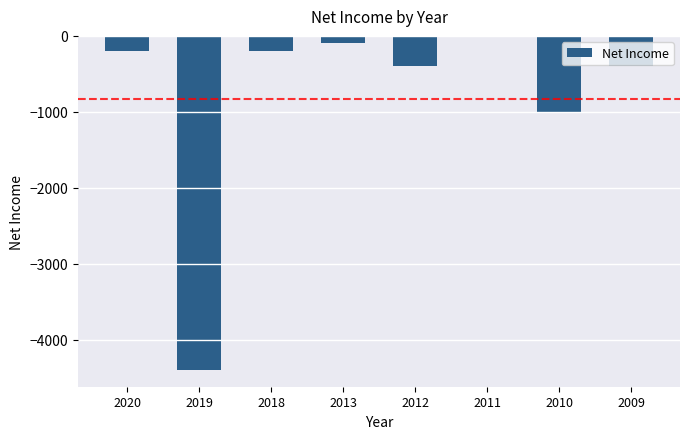

At which label is the value closest to -2200?

2010